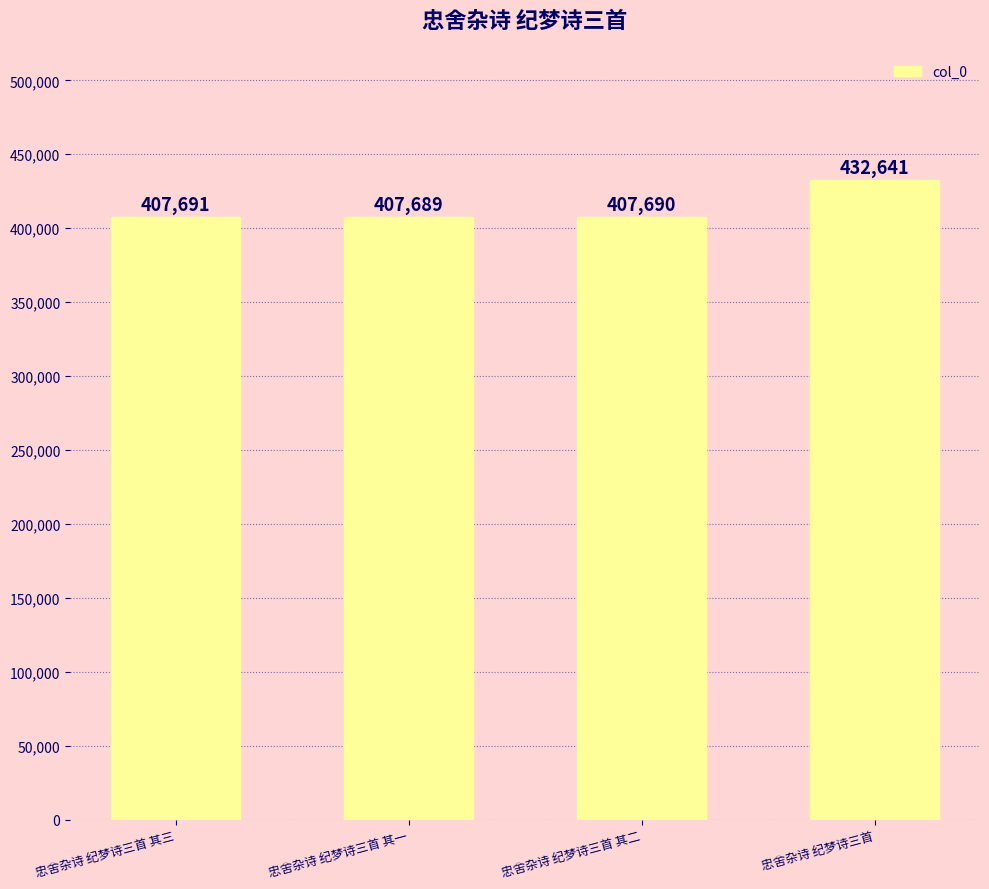

What is the difference between the maximum and minimum values?

24952